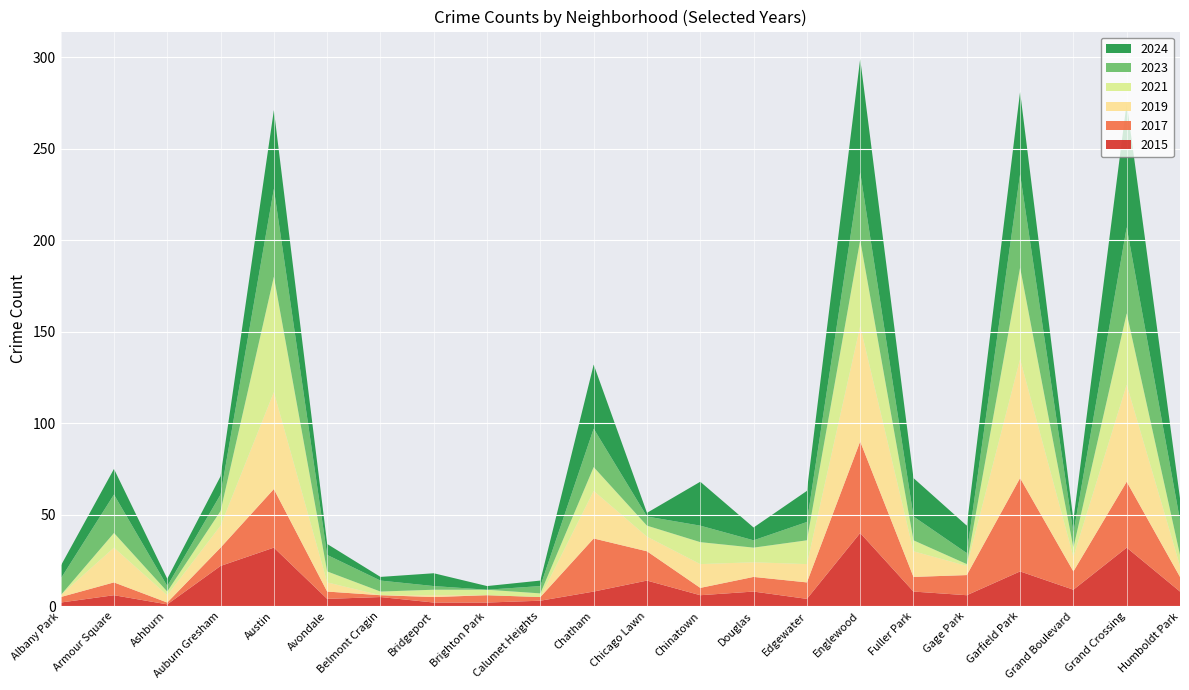

Reading left to right, extract all data points from this chart.

2015: 2	6	1	22	32	4	5	2	2	3	8	14	6	8	4	40	8	6	19	9	32	8
2017: 3	7	1	10	32	4	1	3	4	2	29	16	4	8	9	50	8	11	51	10	36	8
2019: 1	19	4	12	53	5	0	1	0	0	26	8	13	8	10	63	14	5	65	8	53	6
2021: 0	8	2	8	63	6	2	3	3	2	13	6	12	8	13	47	6	1	50	5	39	6
2023: 9	21	3	9	48	9	6	2	0	4	21	5	9	4	10	37	13	6	51	8	47	19
2024: 7	14	4	10	43	6	2	7	2	3	35	2	24	7	17	62	21	15	45	7	68	12